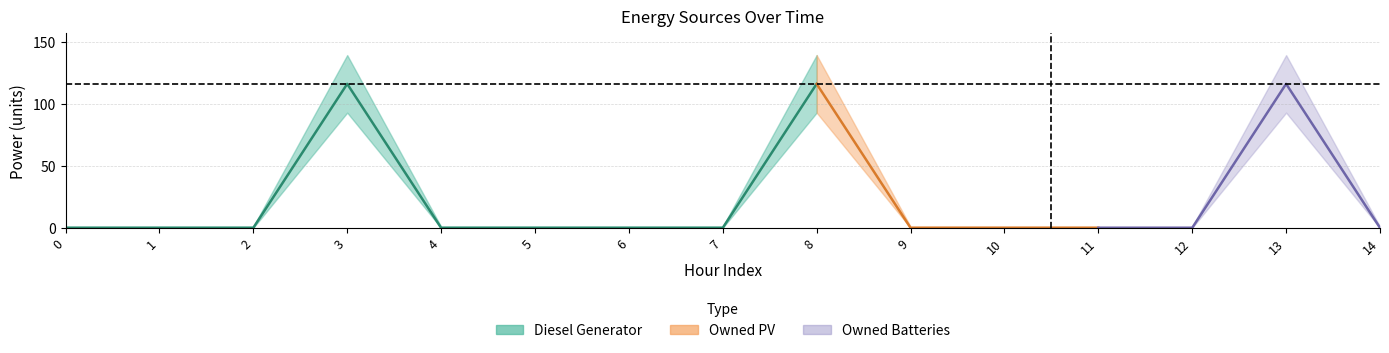

How many series are shown in this chart?

3